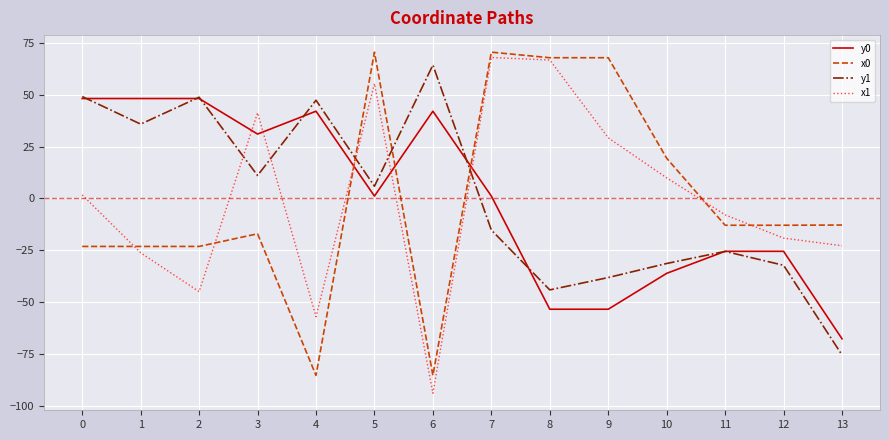

Which series changed the most between 7 and 9?

y0